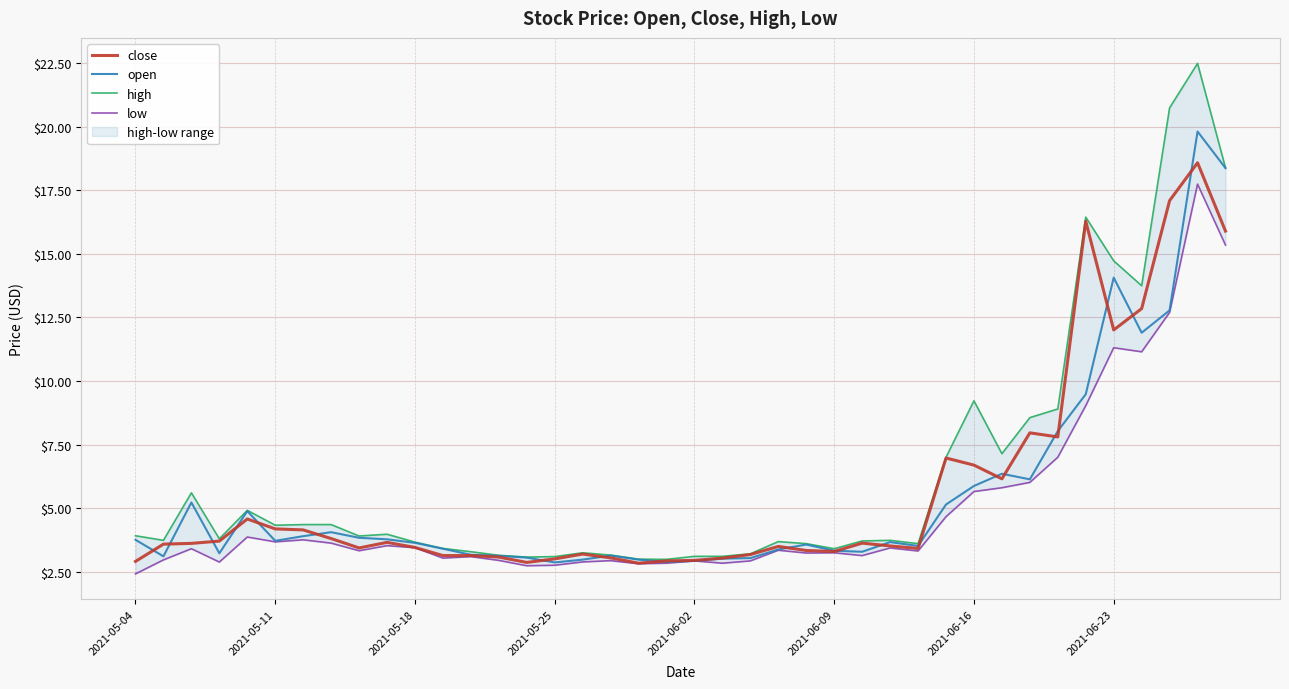

What is the maximum value for open?

19.8